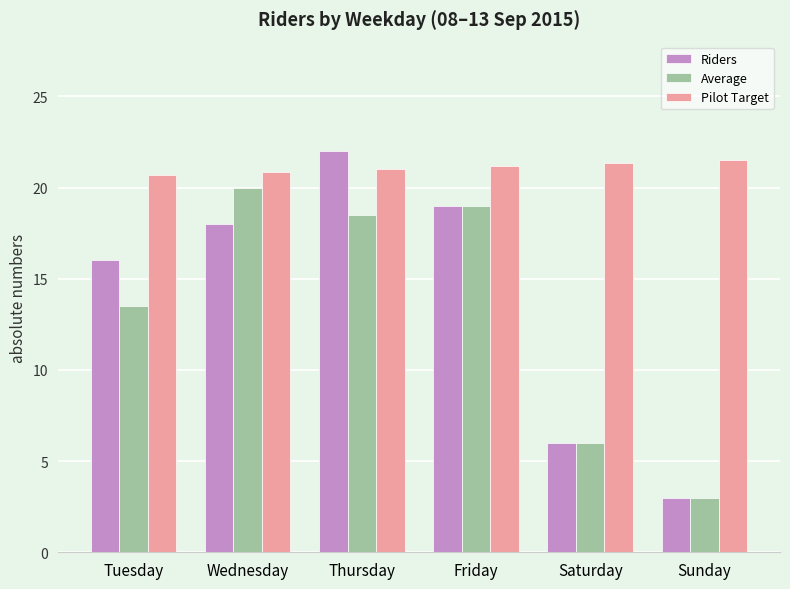

Reading right to left, transcribe all the data shown in this chart.

Riders: Sunday=3.0	Saturday=6.0	Friday=19.0	Thursday=22.0	Wednesday=18.0	Tuesday=16.0
Average: Sunday=3.0	Saturday=6.0	Friday=19.0	Thursday=18.5	Wednesday=20.0	Tuesday=13.5
Pilot Target: Sunday=21.5	Saturday=21.3	Friday=21.2	Thursday=21.0	Wednesday=20.9	Tuesday=20.7